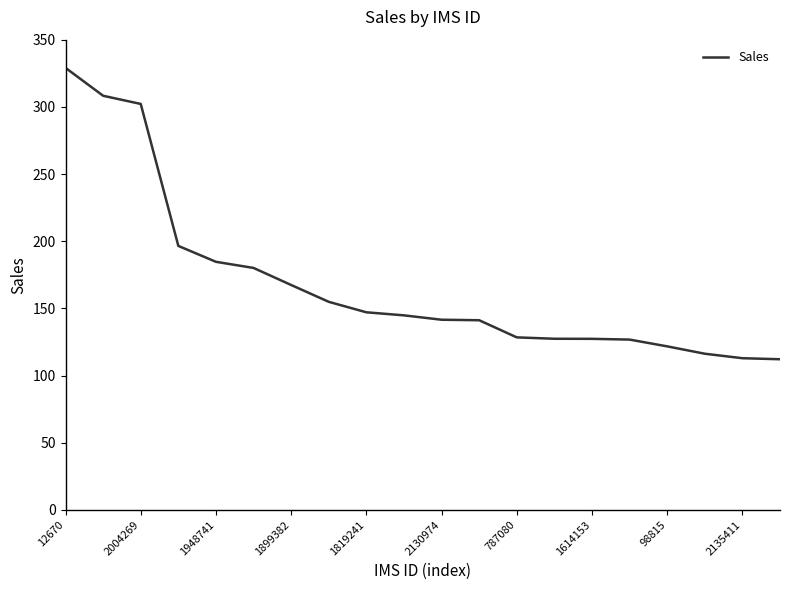

What is the difference between the maximum and minimum values?

216.9